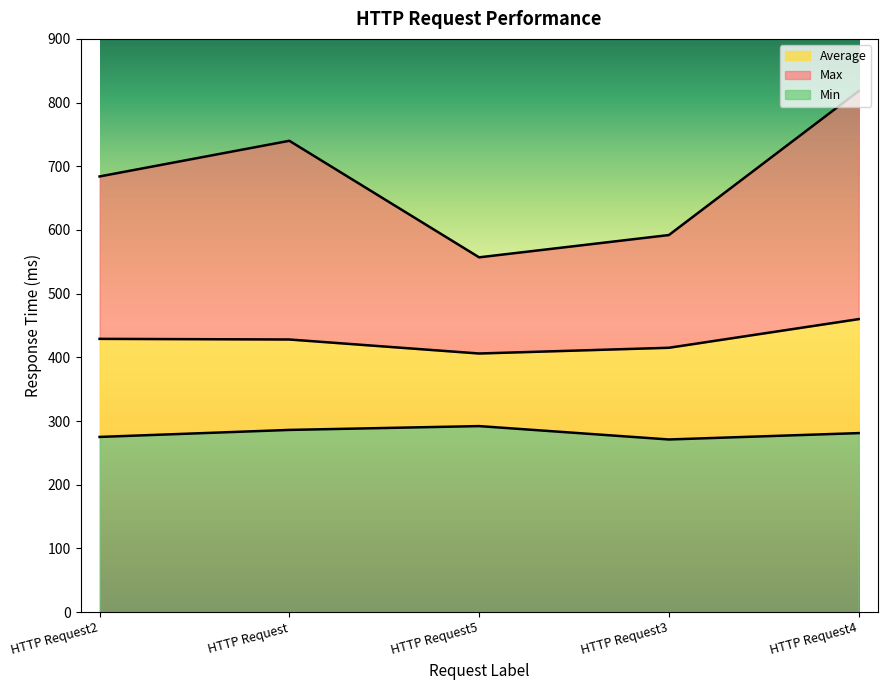

At which category is the sum across all series the highest?

HTTP Request4